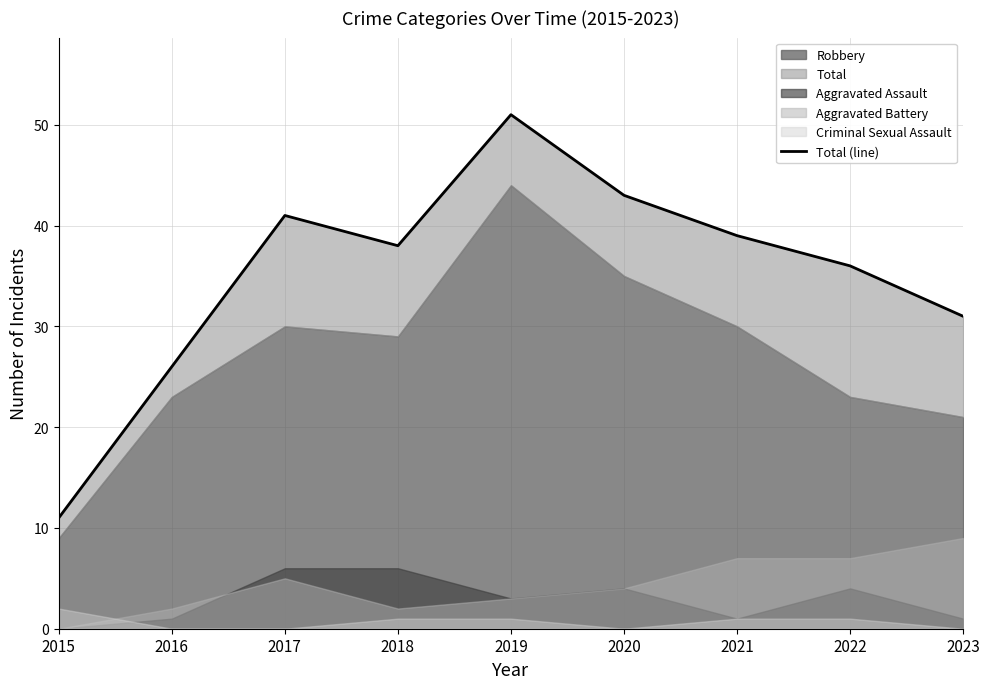

Which label corresponds to the largest value in the chart?

2019